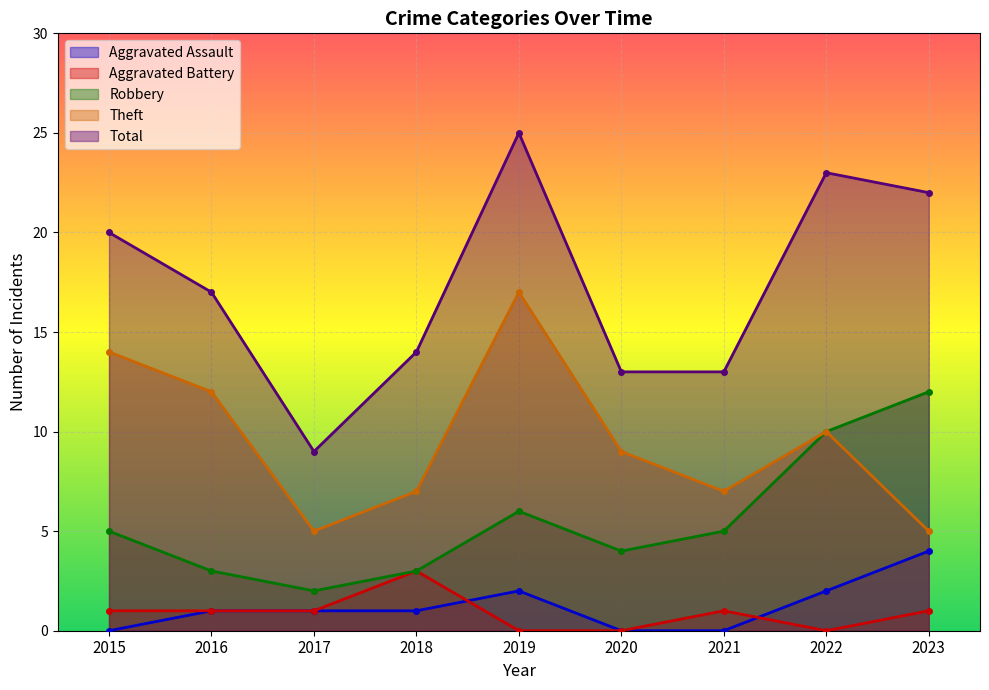

The value of Theft at 2015 is 14. True or false?

True